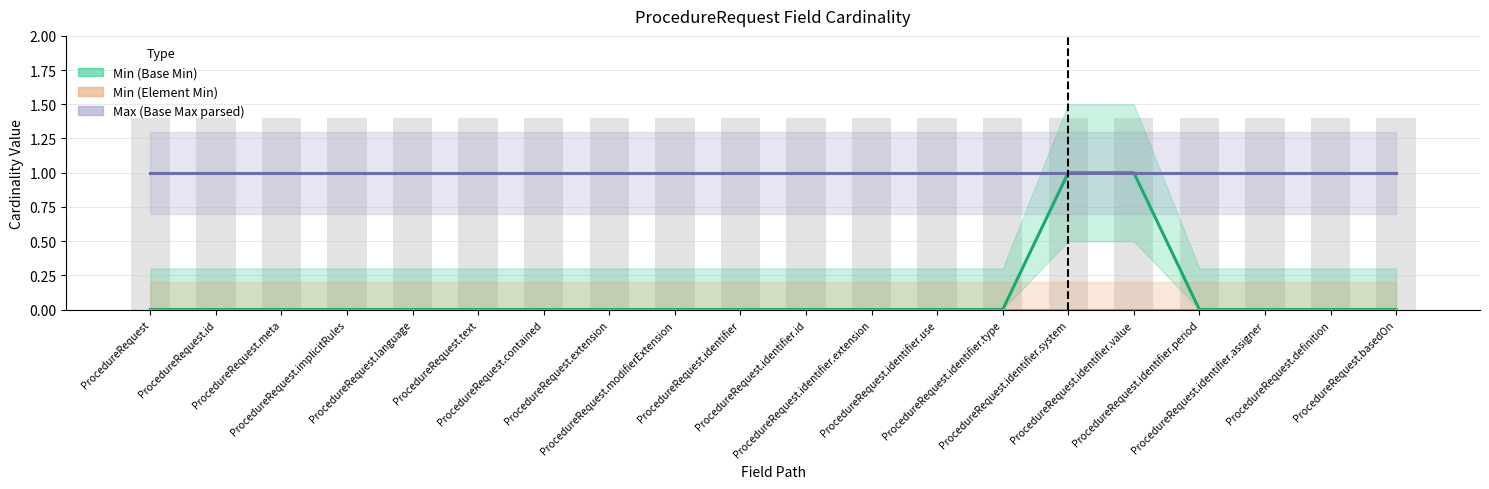

What is the total value across all series at ProcedureRequest.text?

1